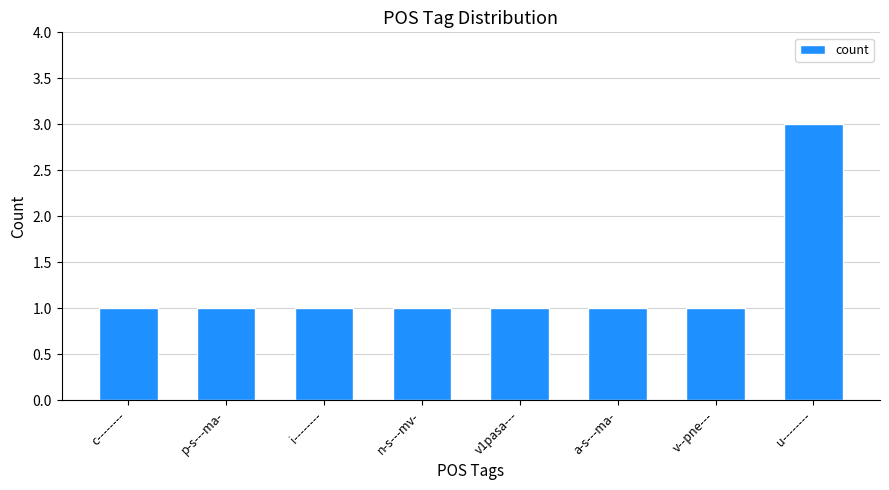

The value at v--pne--- is 1. True or false?

True